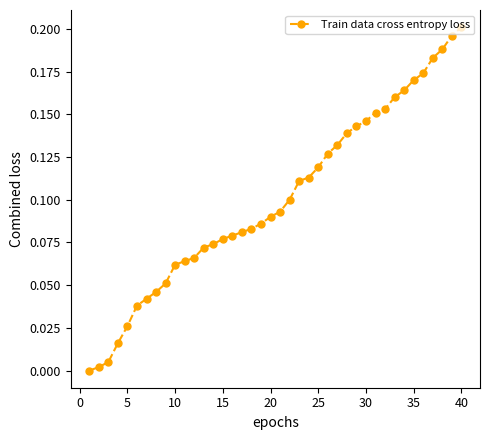

What is the sum of all values?

4.0